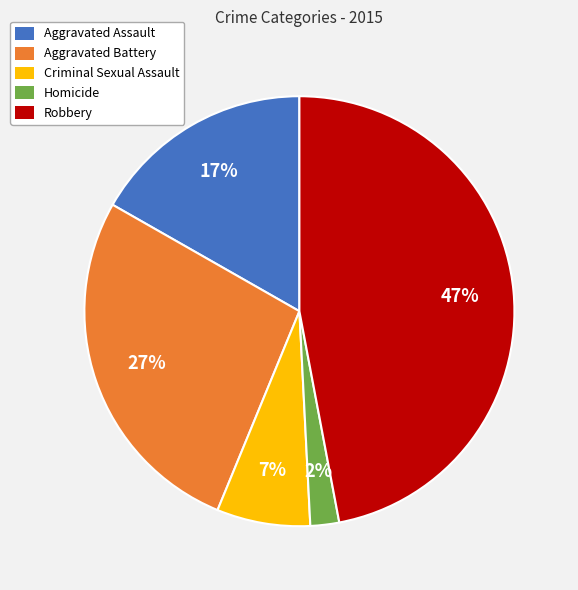

Is the sum of Aggravated Battery and Robbery greater than half?

Yes